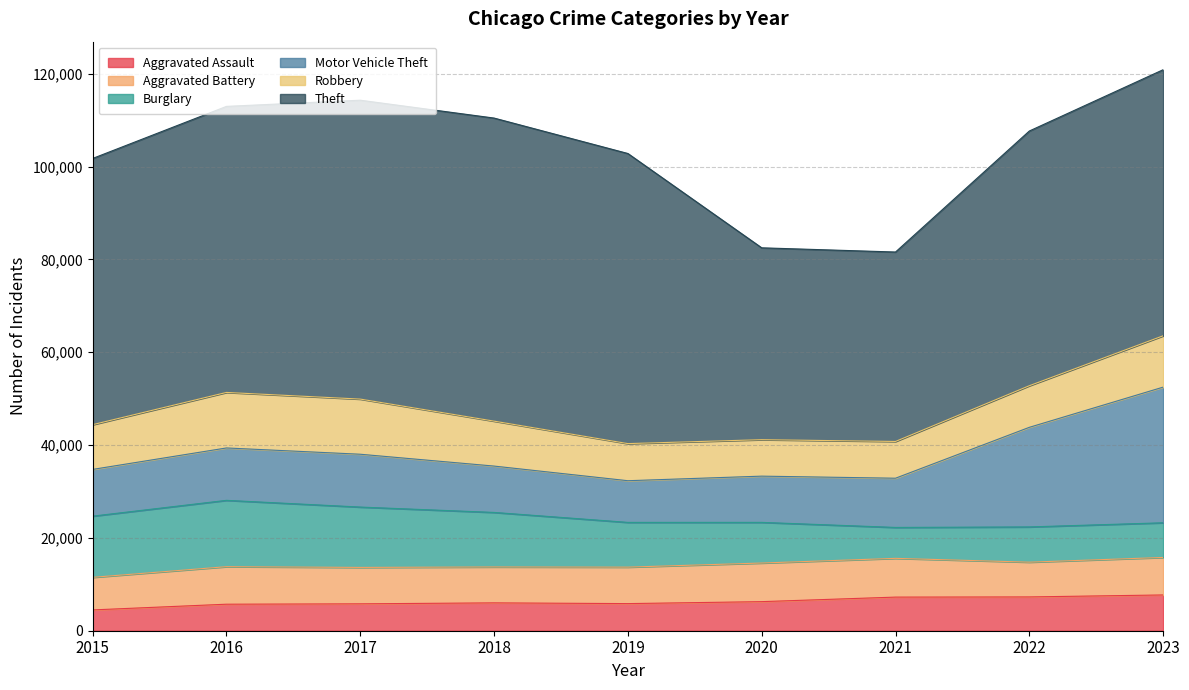

What is the total value across all series at 2022?

107649